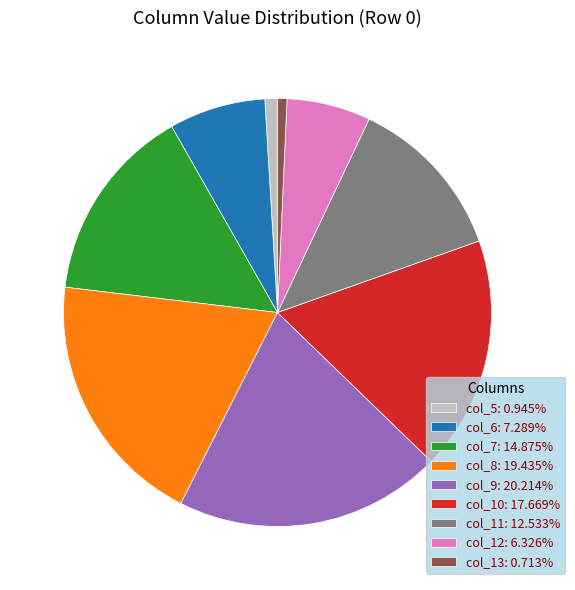

What is the ratio of the value at col_9: 20.214% to the value at col_13: 0.713%?

28.3